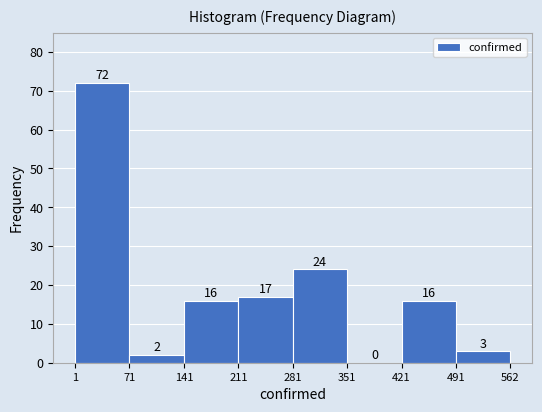

What is the height of the bar covering 421 to 491 on the x-axis?

16